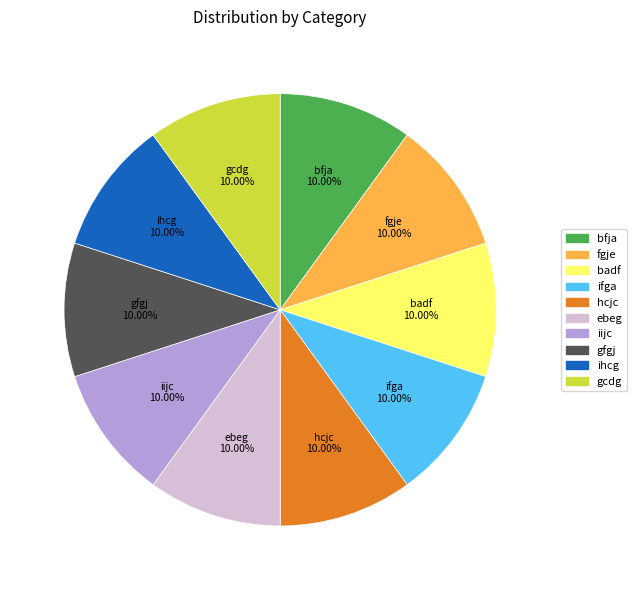

To the nearest percent, what percentage of the pie is ihcg?

10%